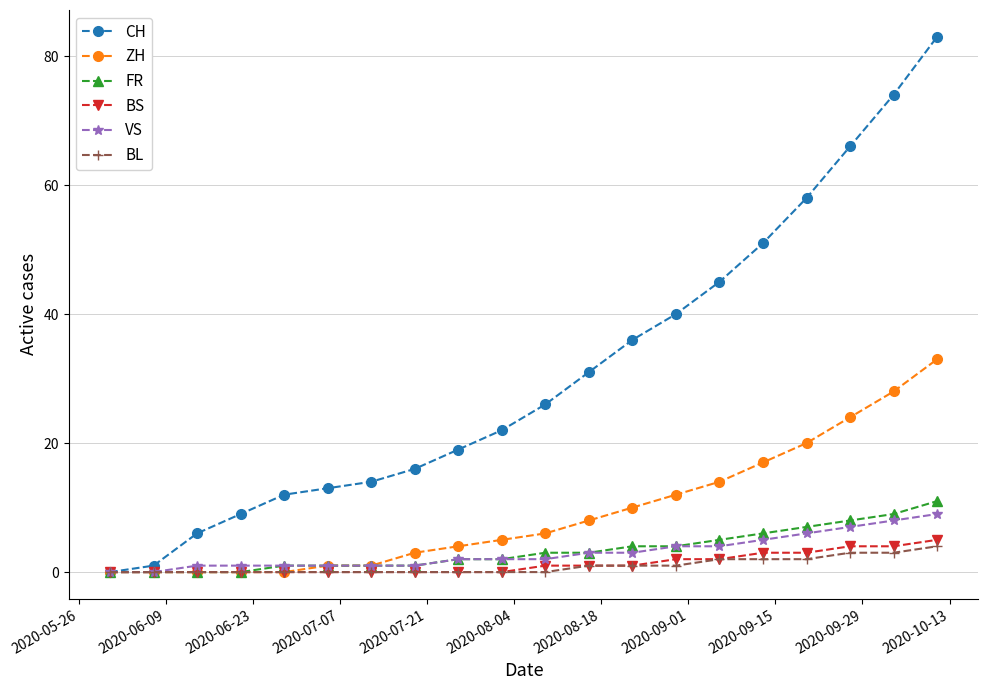

True or false: CH has more than 1 interior local peaks.

False